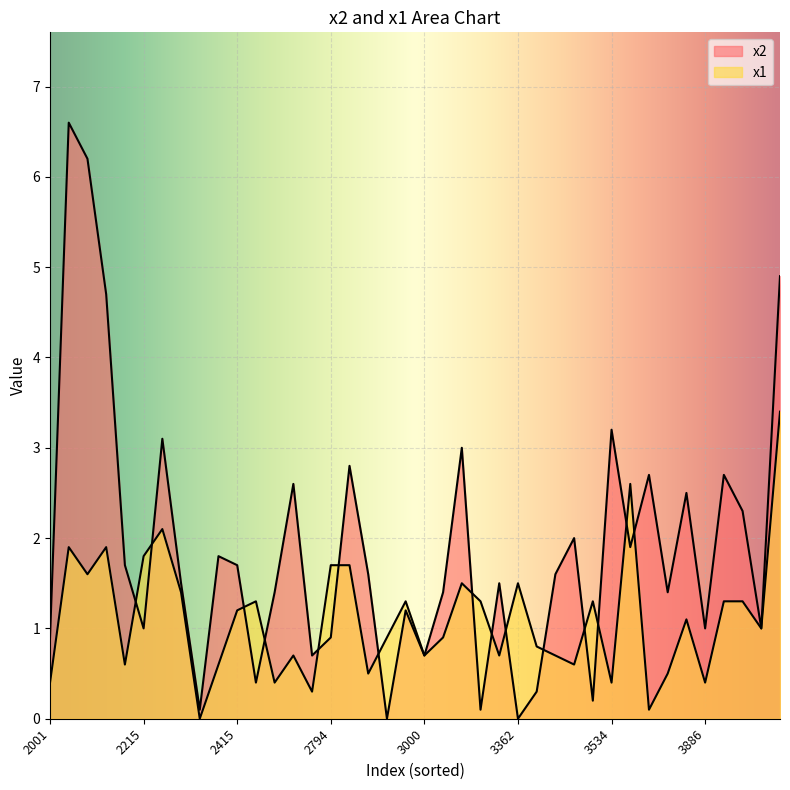

Is the value of x2 at 3155 greater than the value of x1 at 2937?

Yes